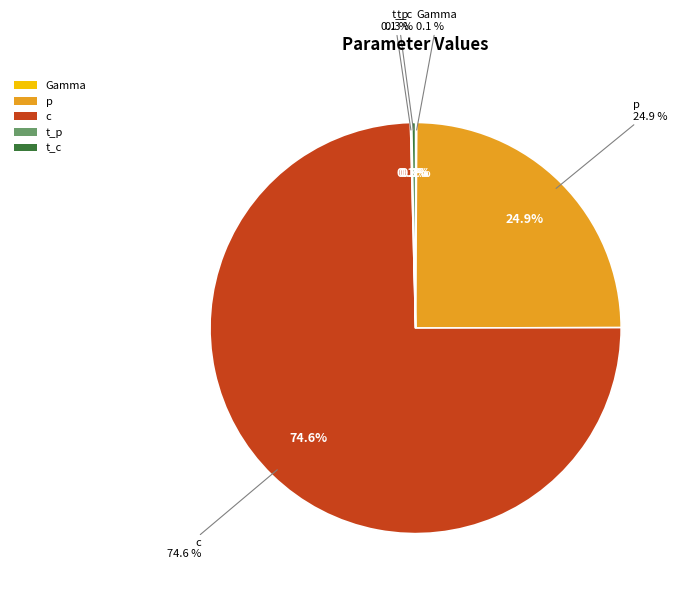

Rank the categories by value from lowest to highest.

Gamma, t_p, t_c, p, c